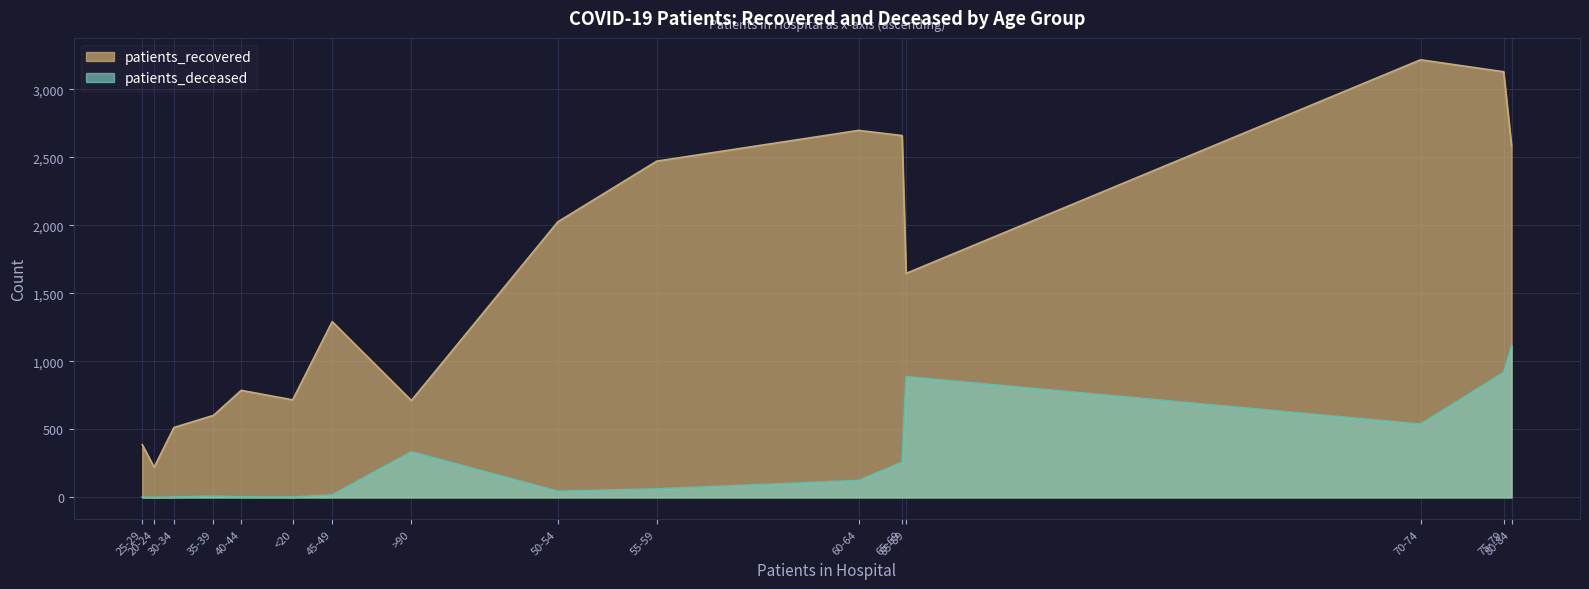

How many lines are shown in the chart?

2